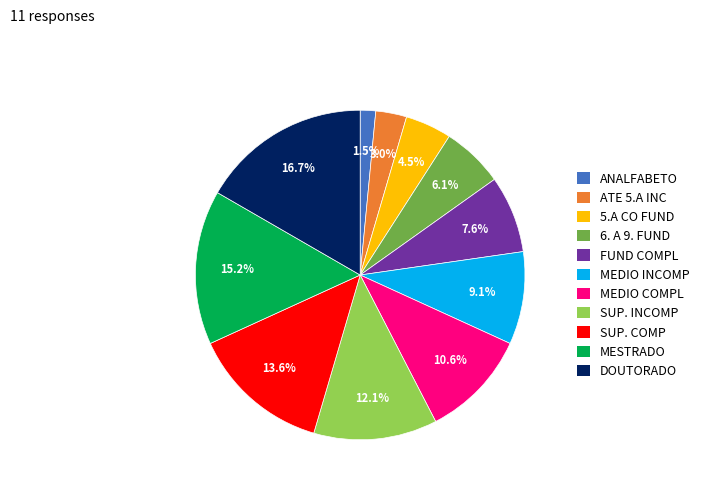

How much of the chart is everything except MEDIO COMPL?

89.4%